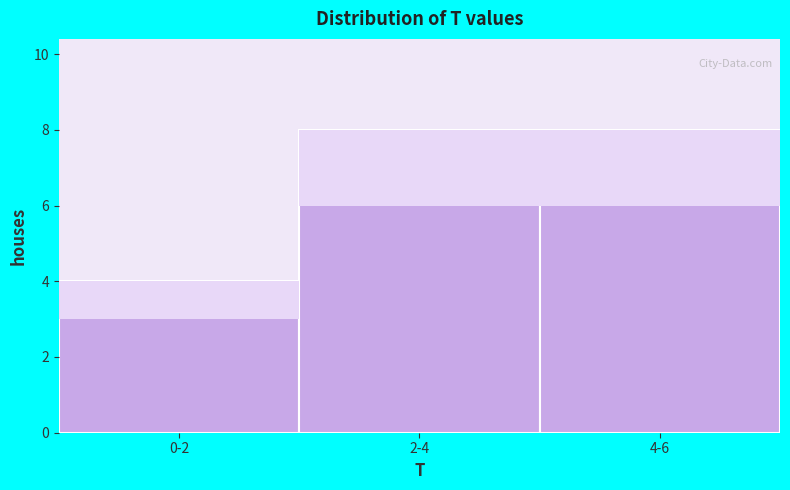

Reading right to left, what are all the values shown in this chart?

8	8	4